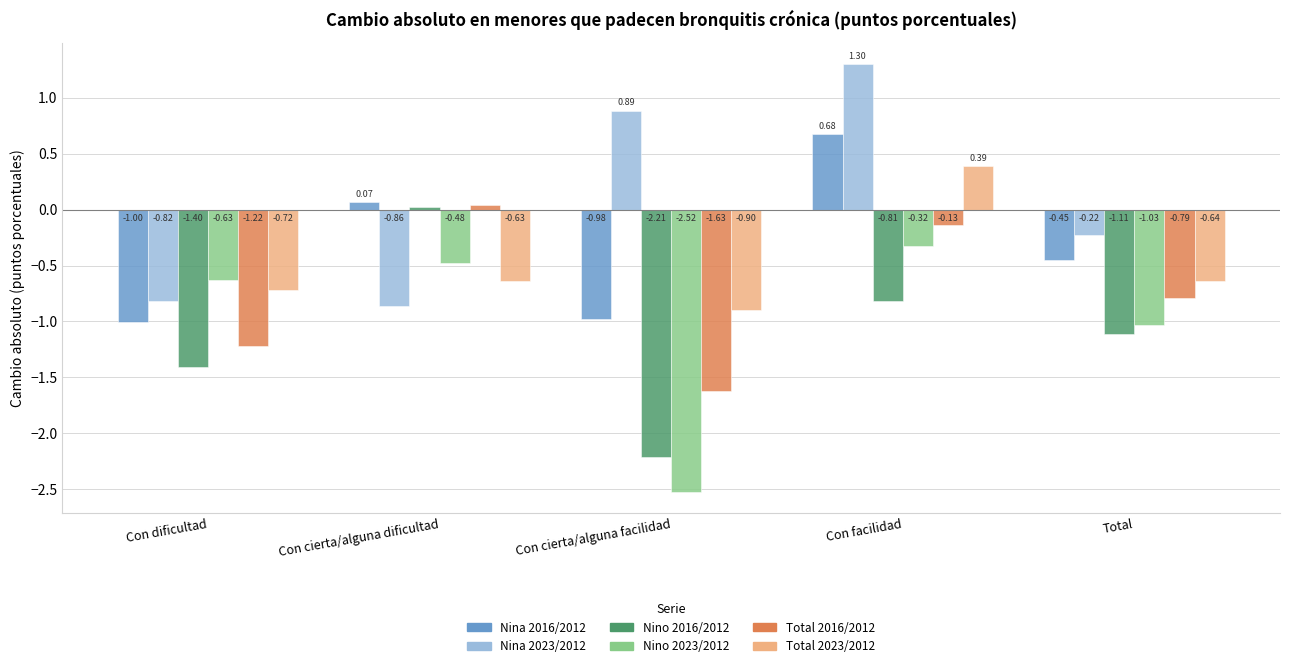

Between Con dificultad and Total, which series saw the biggest shift?

Nina 2023/2012